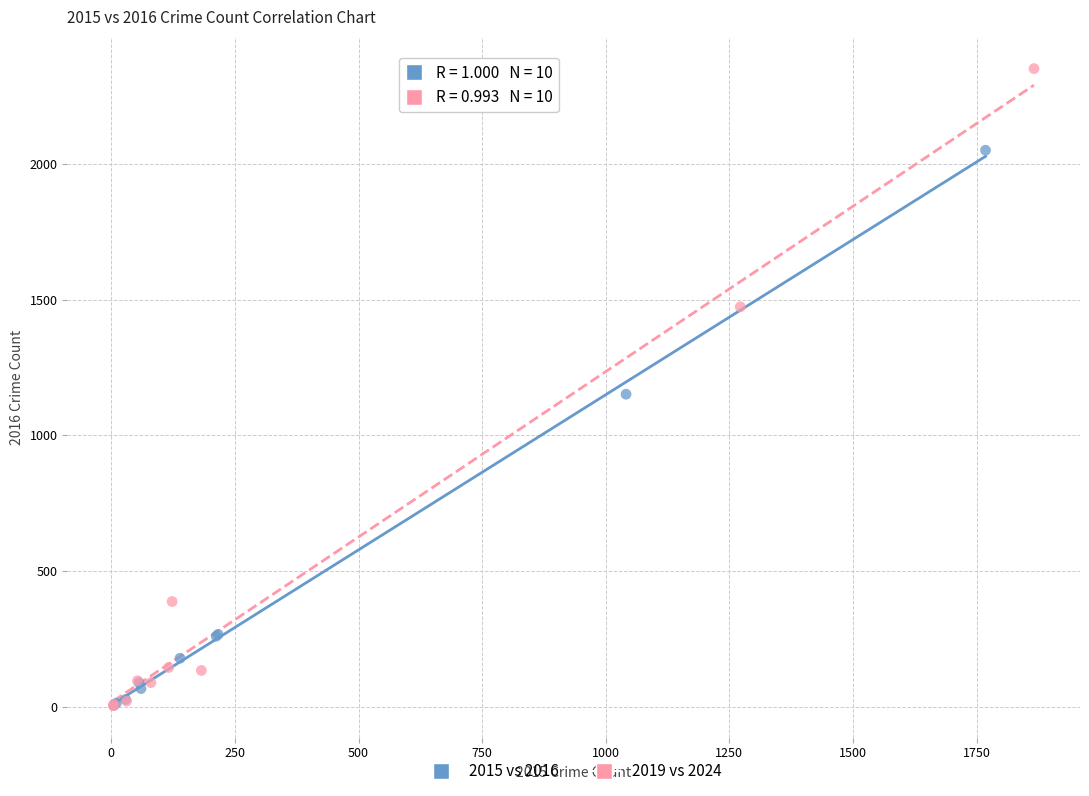

What are all the series names shown in the legend?

2015 vs 2016, 2019 vs 2024